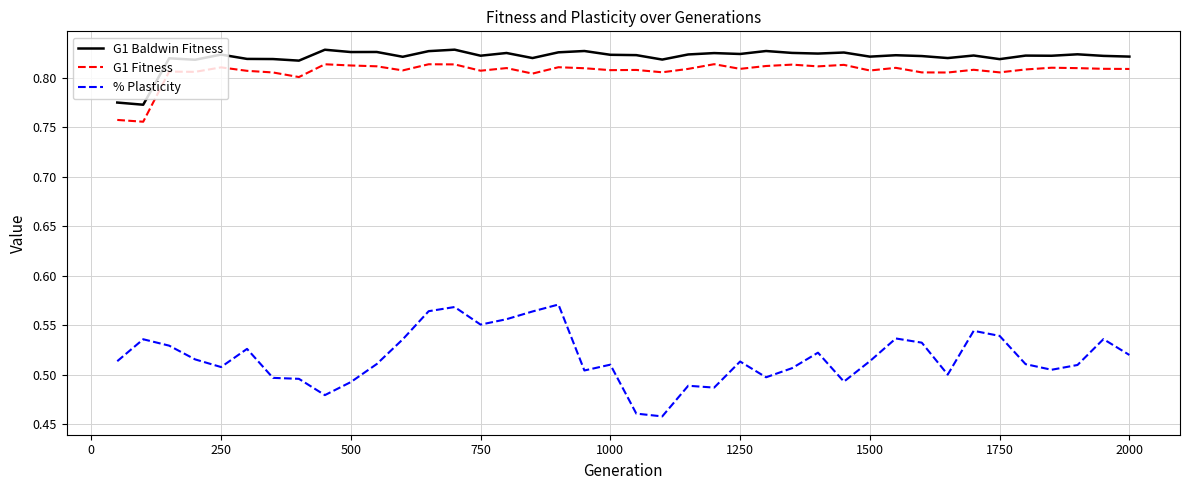

True or false: G1 Baldwin Fitness and G1 Fitness intersect in this chart.

False